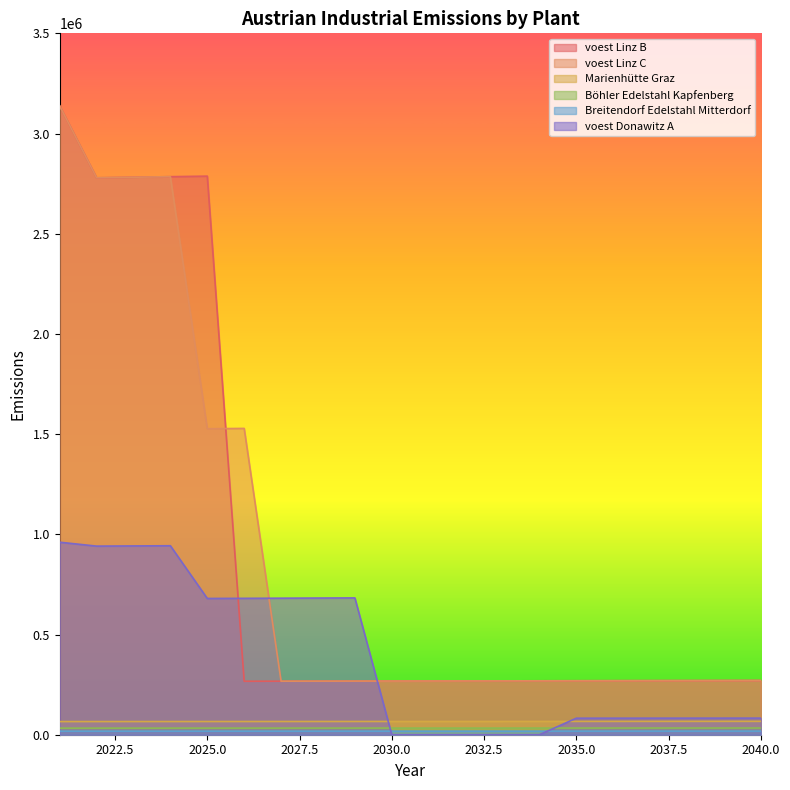

At 2031, list the series in order from largest to smallest.

voest Linz C, voest Linz B, Marienhütte Graz, Böhler Edelstahl Kapfenberg, Breitendorf Edelstahl Mitterdorf, voest Donawitz A